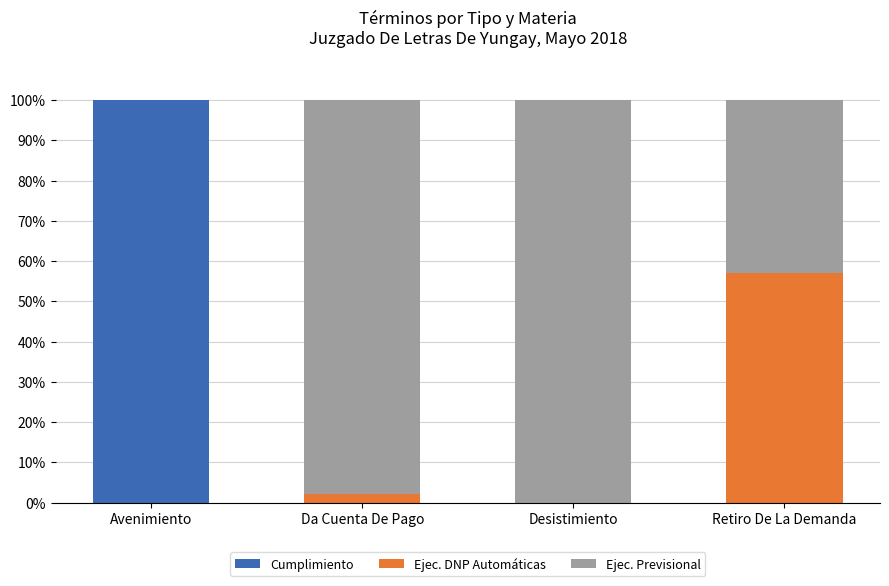

True or false: Cumplimiento has a value of 50.2 at Desistimiento.

False